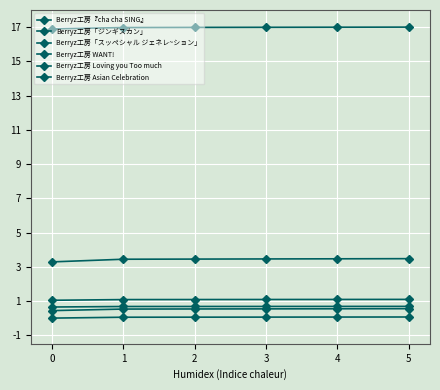

Rank the categories by Berryz工房 Asian Celebration value from highest to lowest.

5, 4, 3, 2, 1, 0